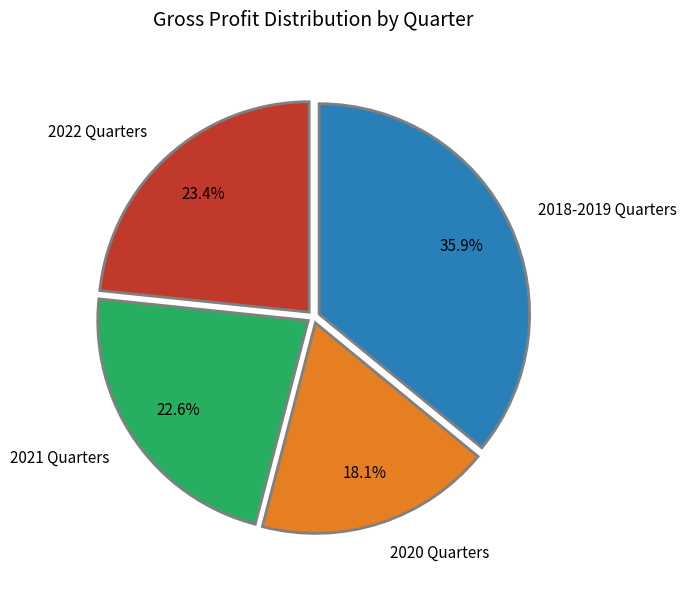

Between 2020 Quarters and 2018-2019 Quarters, which is larger?

2018-2019 Quarters